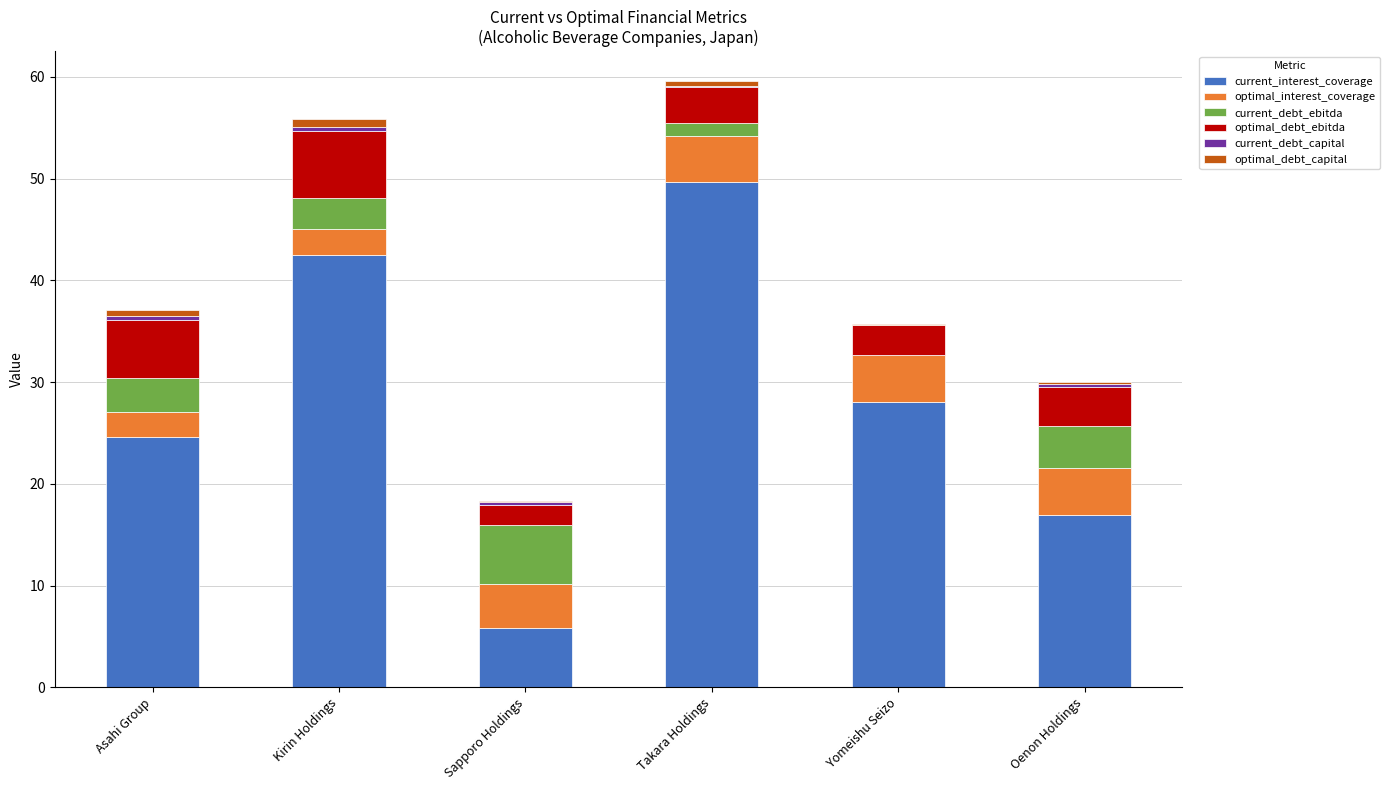

Is it true that current_interest_coverage equals 49.7 at Takara Holdings?

True